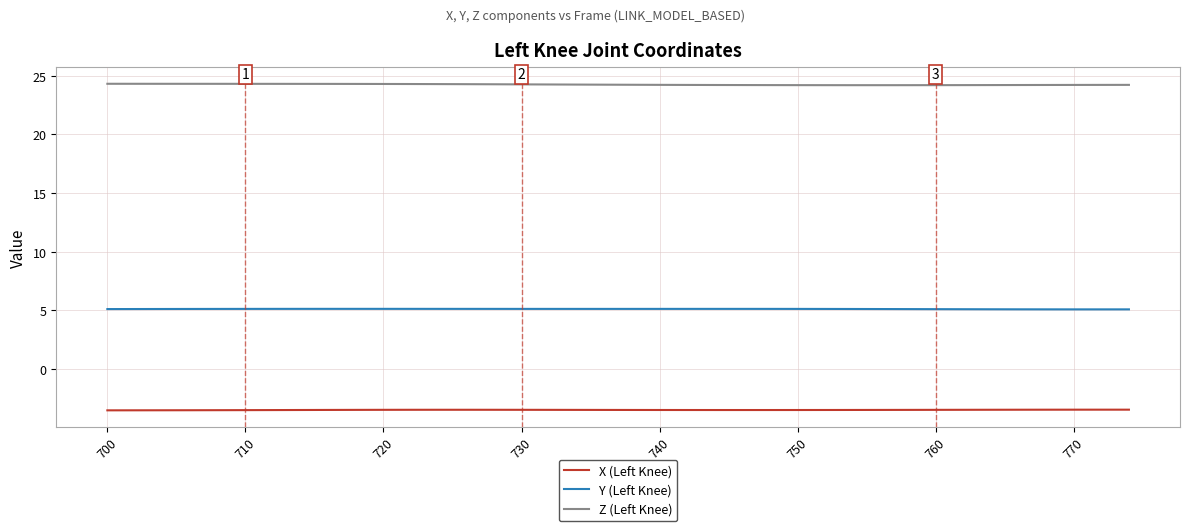

True or false: X (Left Knee) and Z (Left Knee) intersect in this chart.

False